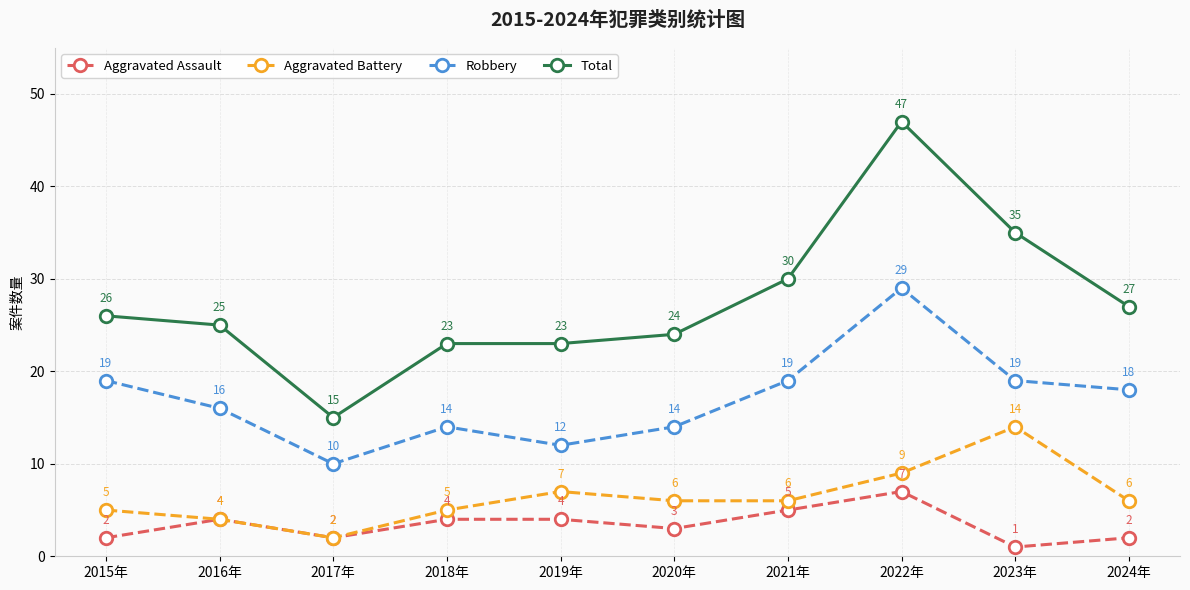

What value does the Aggravated Assault series have at 2020年?

3